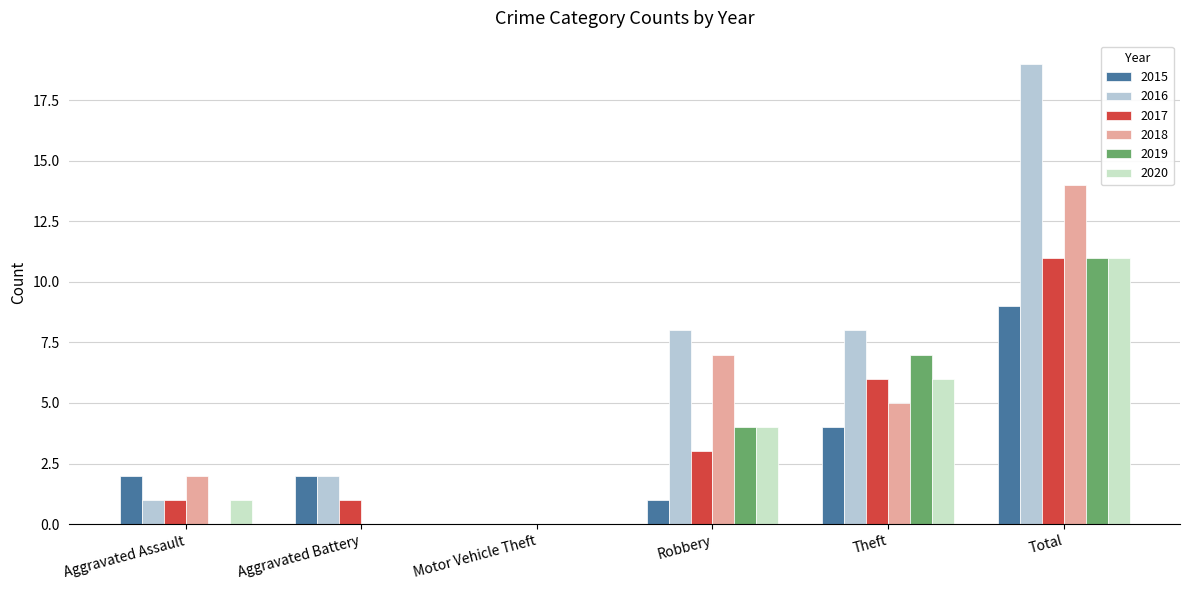

At which category is the sum across all series the highest?

Total